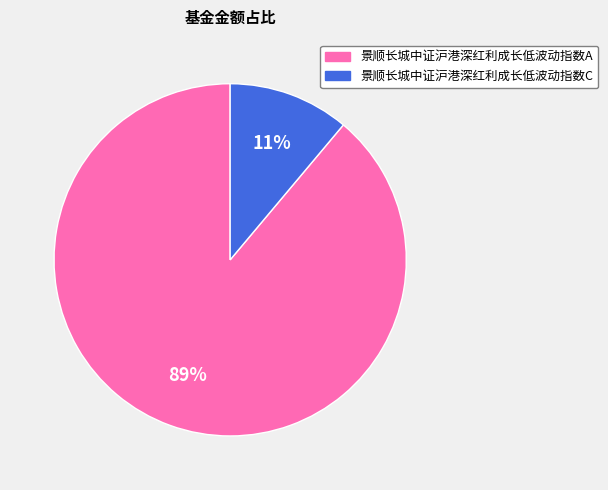

Which has a higher value, 景顺长城中证沪港深红利成长低波动指数A or 景顺长城中证沪港深红利成长低波动指数C?

景顺长城中证沪港深红利成长低波动指数A